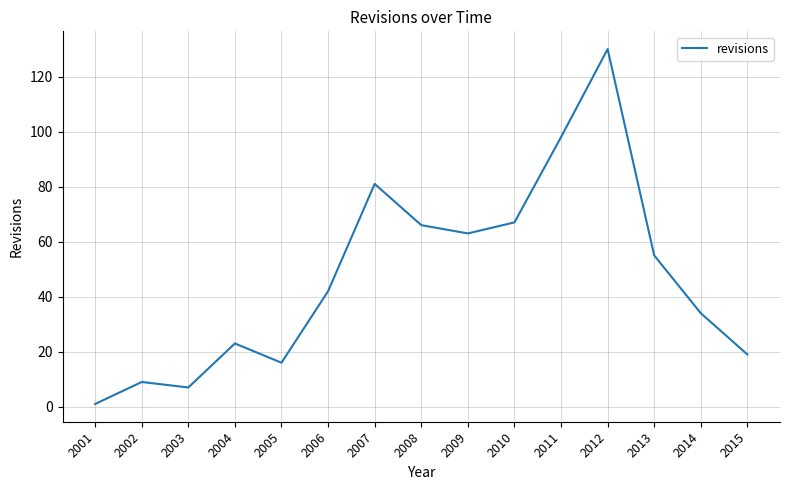

What is the difference between the maximum and minimum values?

129